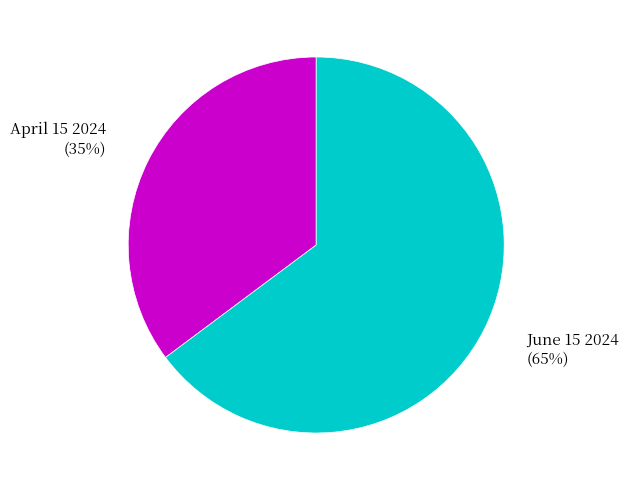

Approximately how many times larger is the value at April 15 2024 compared to June 15 2024?

0.5